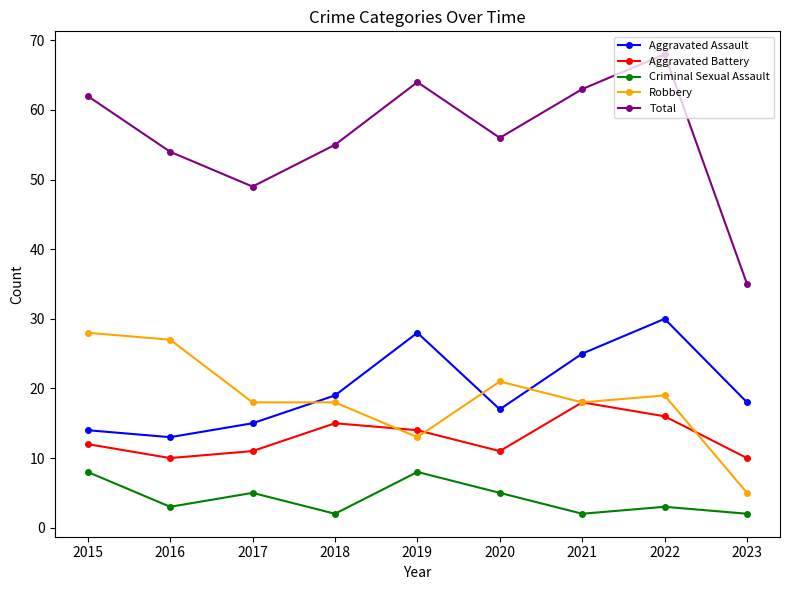

Reading left to right, what are all the values shown in this chart?

Aggravated Assault: 14	13	15	19	28	17	25	30	18
Aggravated Battery: 12	10	11	15	14	11	18	16	10
Criminal Sexual Assault: 8	3	5	2	8	5	2	3	2
Robbery: 28	27	18	18	13	21	18	19	5
Total: 62	54	49	55	64	56	63	68	35